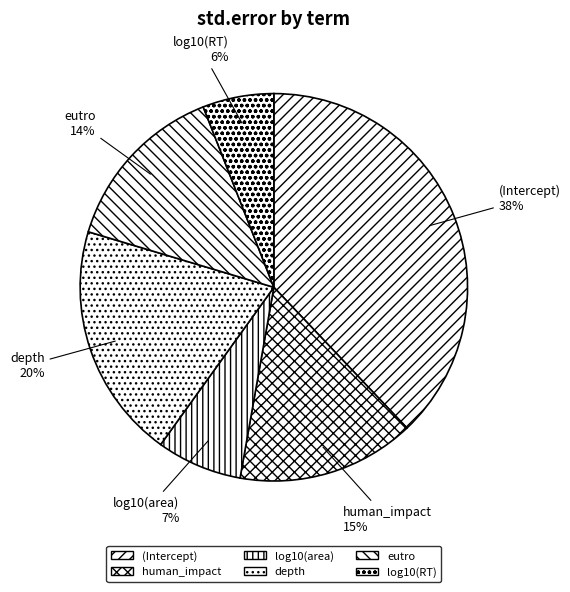

The log10(area) slice represents 1% of the pie. True or false?

False